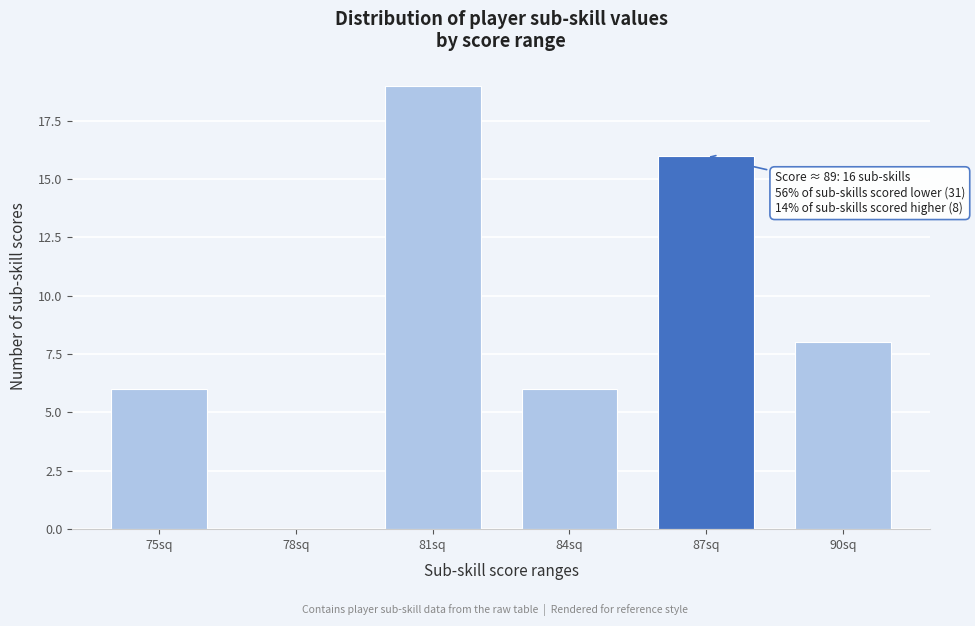

Reading left to right, what are all the values shown in this chart?

75sq=6	78sq=0	81sq=19	84sq=6	87sq=16	90sq=8